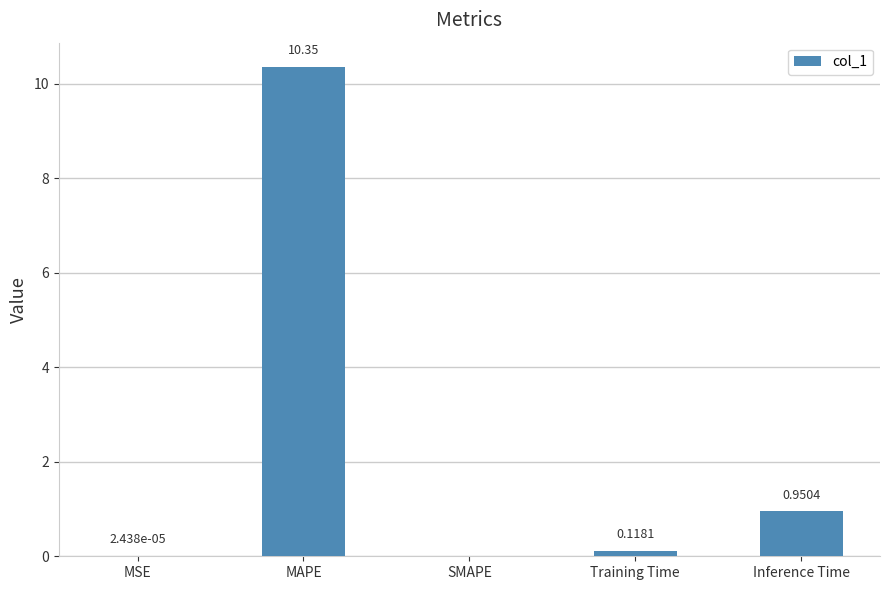

Where is the data nearest to the value 5?

Inference Time